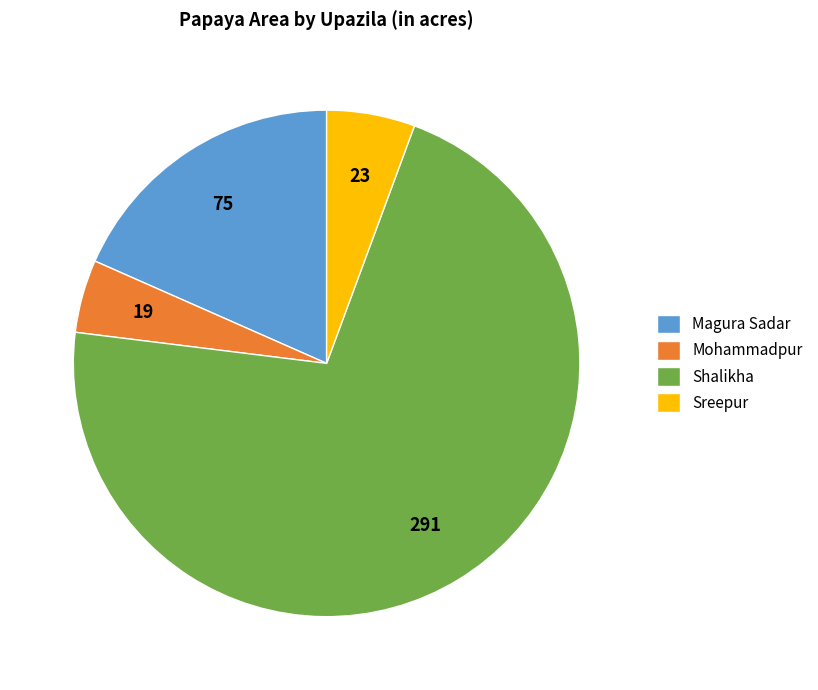

Which slice is the smallest?

Mohammadpur